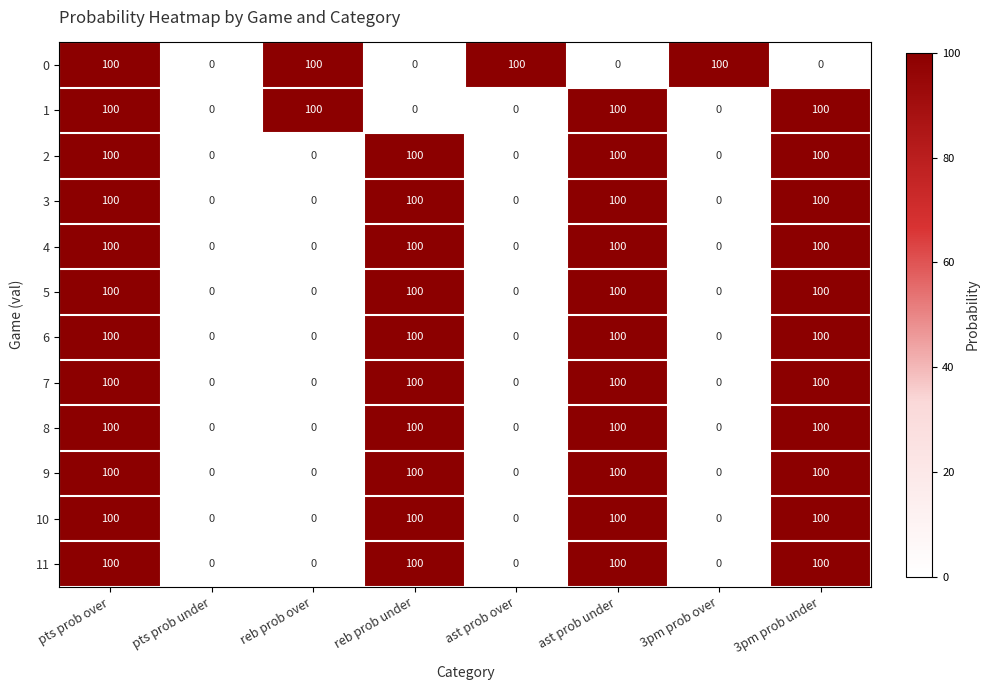

What is the total value across all series at ast prob over?

100